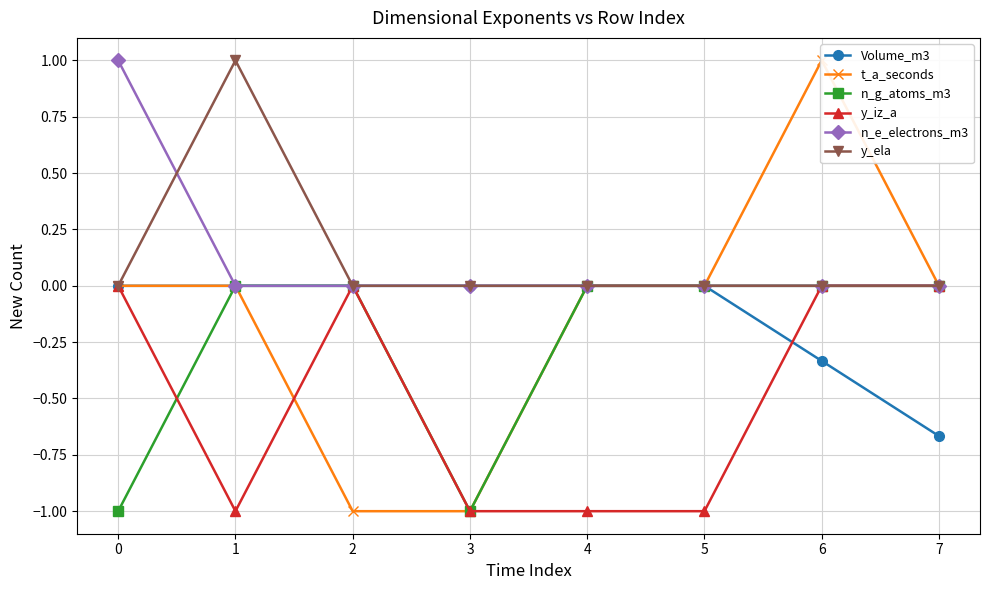

What is the maximum value for t_a_seconds?

1.0